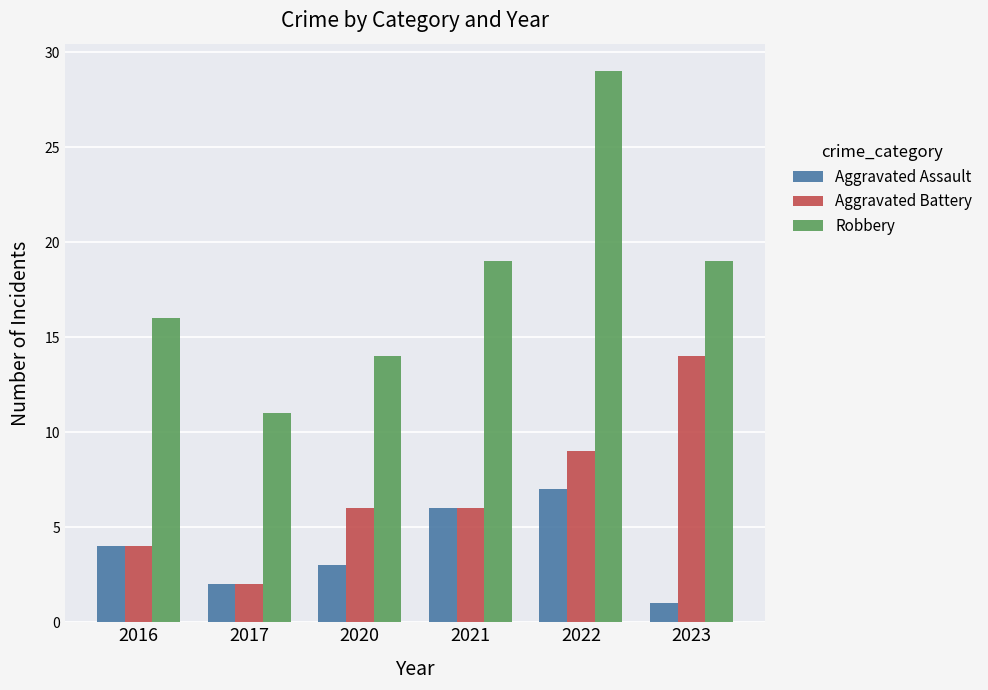

Read the Aggravated Assault value at 2021.

6